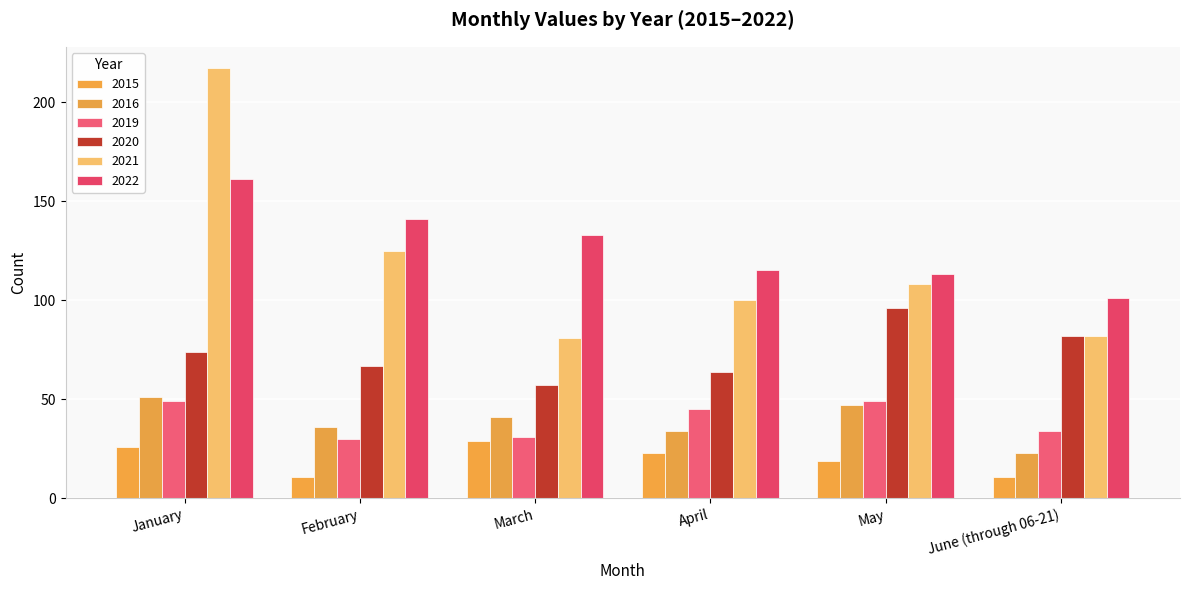

What is the sum of the 2020 values at March and June (through 06-21)?

139